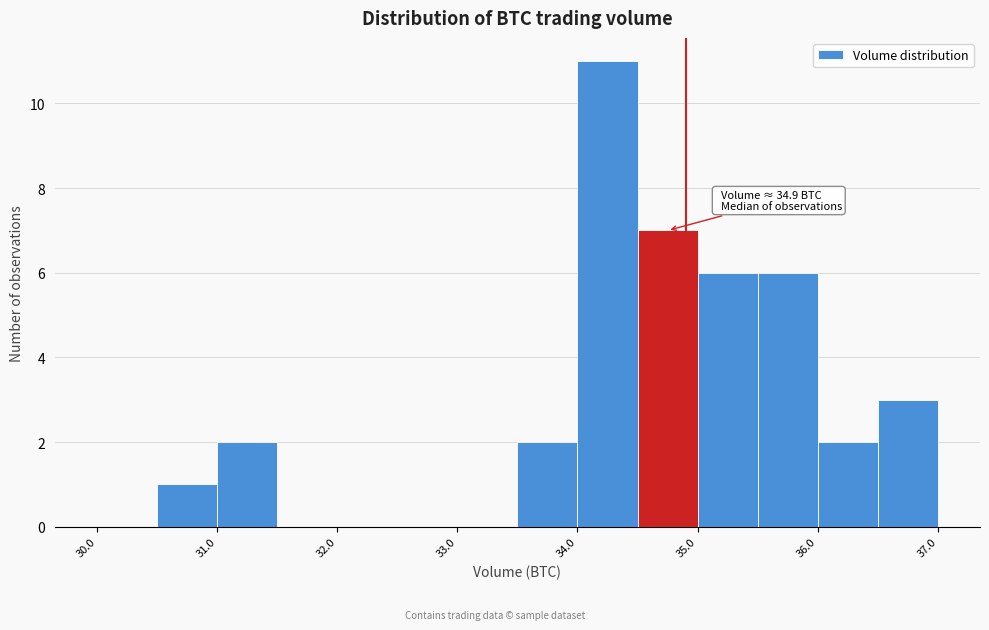

Which range on the x-axis has the tallest bar?

34.0 to 34.5